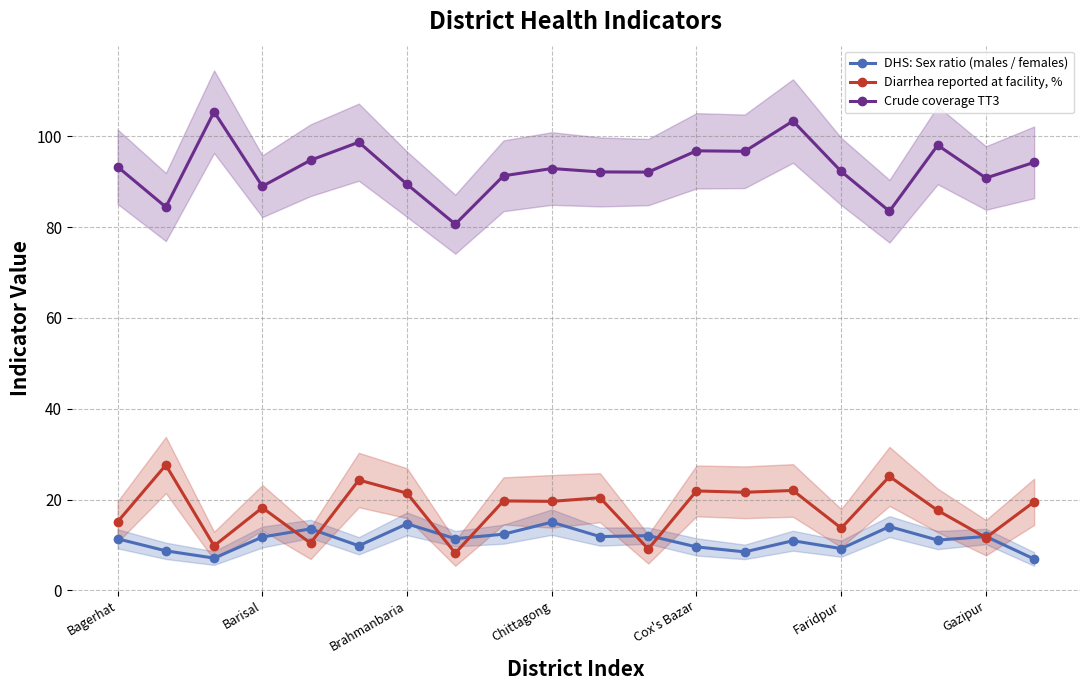

Is the value of DHS: Sex ratio (males / females) at Barisal greater than the value of Diarrhea reported at facility, % at Bagerhat?

No